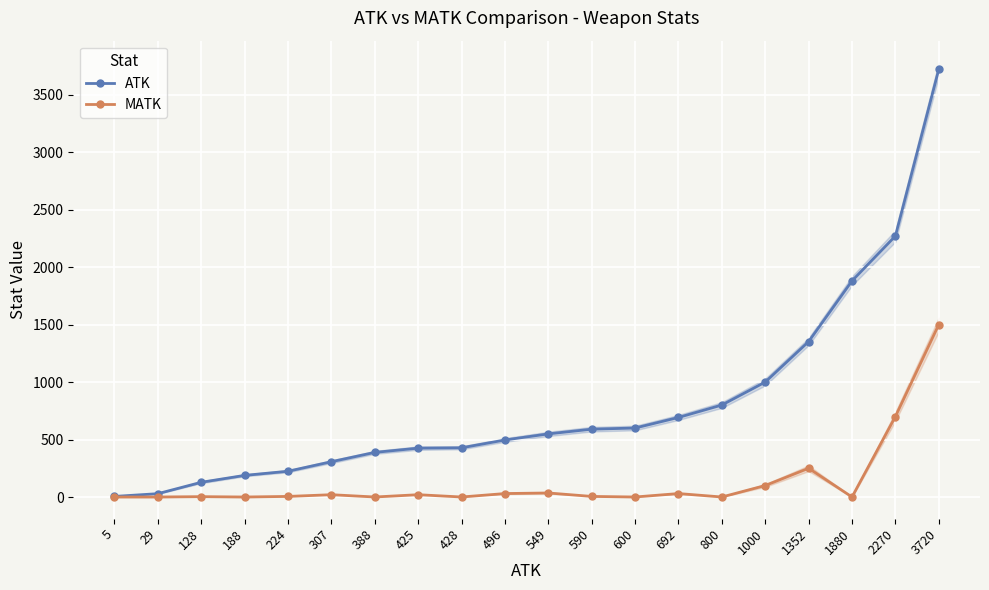

What is the total value across all series at 692?

722